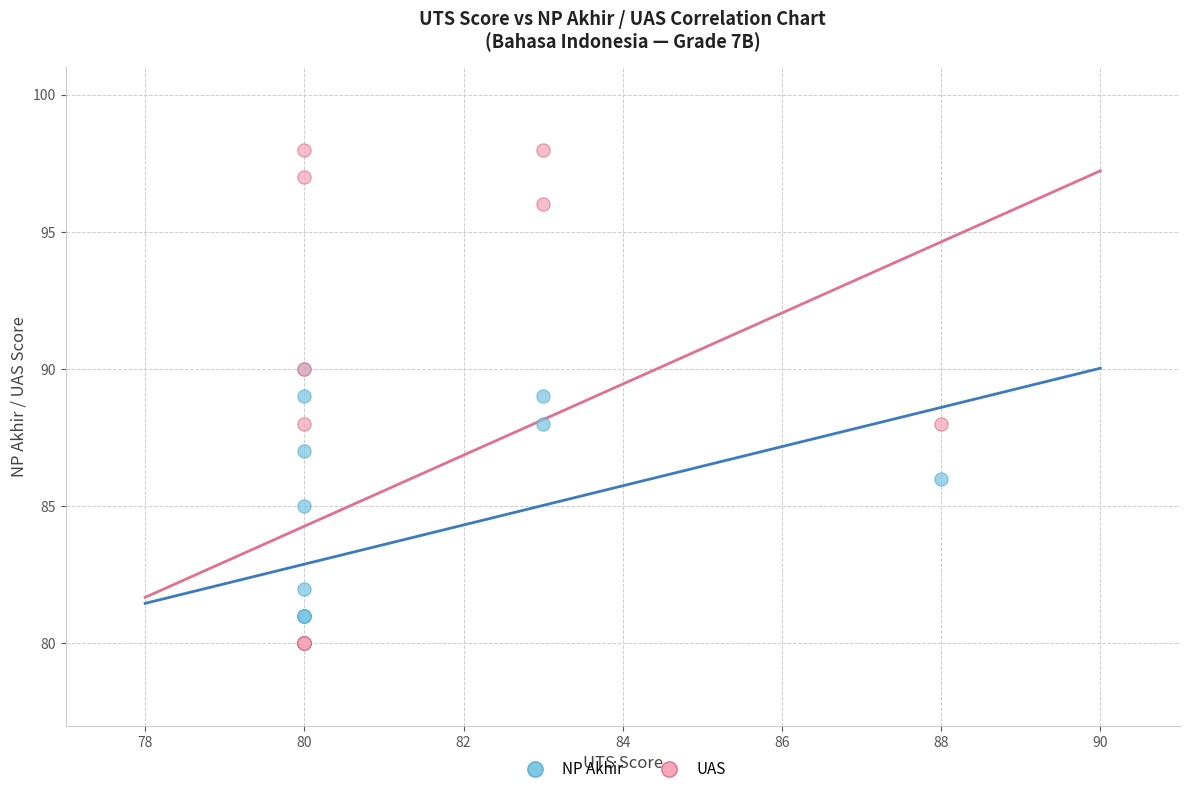

What are all the series names shown in the legend?

NP Akhir, UAS